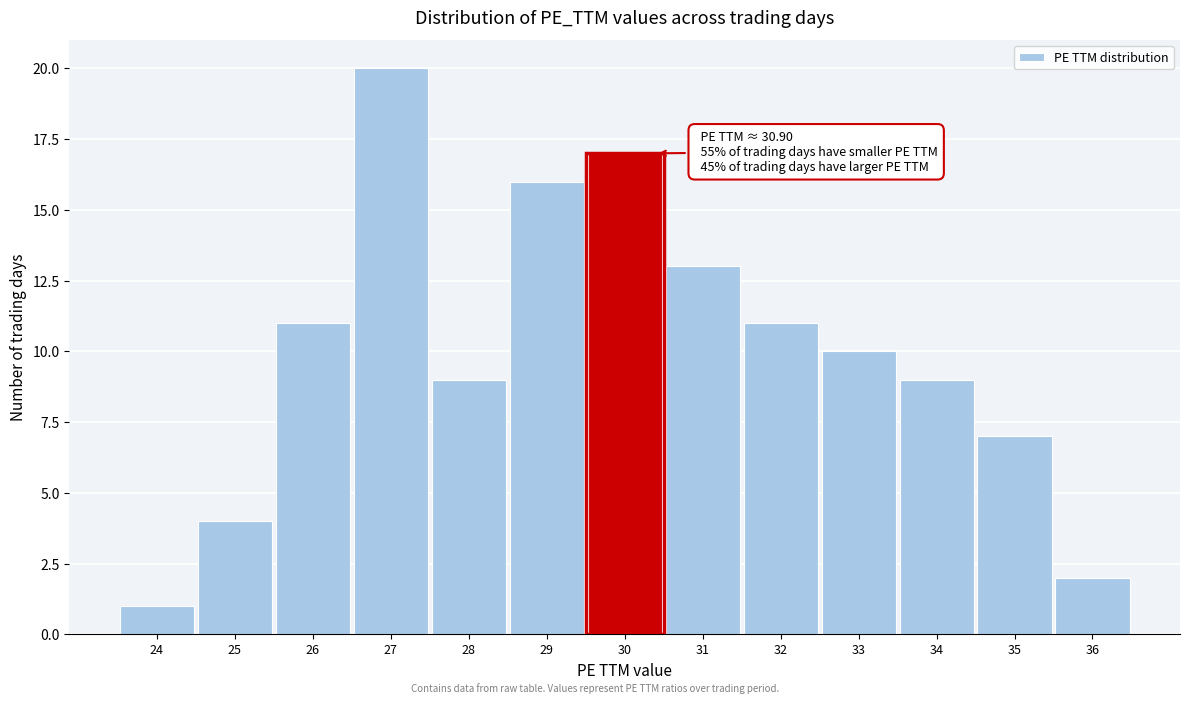

Reading right to left, what are all the values shown in this chart?

2	7	9	10	11	13	17	16	9	20	11	4	1